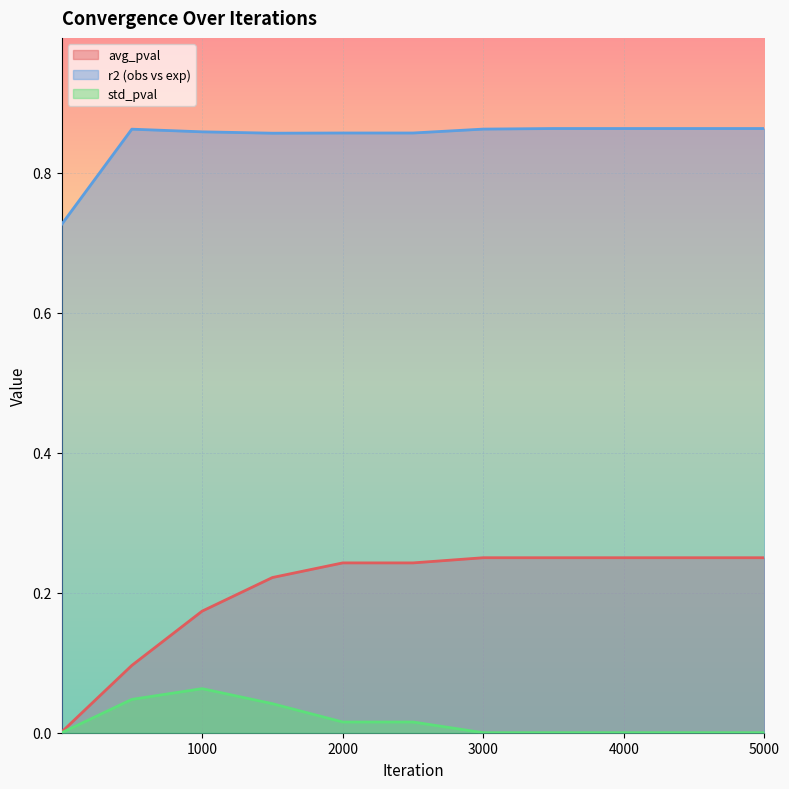

True or false: r2 (obs vs exp) and avg_pval cross at least once.

False